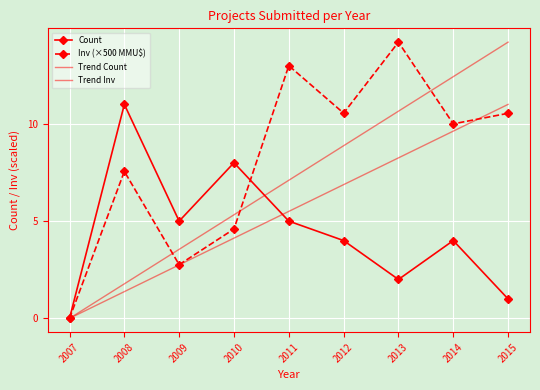

Reading left to right, what are all the values shown in this chart?

Count: 2007=0.0	2008=11.0	2009=5.0	2010=8.0	2011=5.0	2012=4.0	2013=2.0	2014=4.0	2015=1.0
Inv (×500 MMU$): 2007=0.0	2008=7.6	2009=2.8	2010=4.6	2011=13.0	2012=10.6	2013=14.2	2014=10.0	2015=10.5
Trend Count: 2007=0.0	2008=1.4	2009=2.8	2010=4.1	2011=5.5	2012=6.9	2013=8.2	2014=9.6	2015=11.0
Trend Inv: 2007=0.0	2008=1.8	2009=3.5	2010=5.3	2011=7.1	2012=8.9	2013=10.6	2014=12.4	2015=14.2